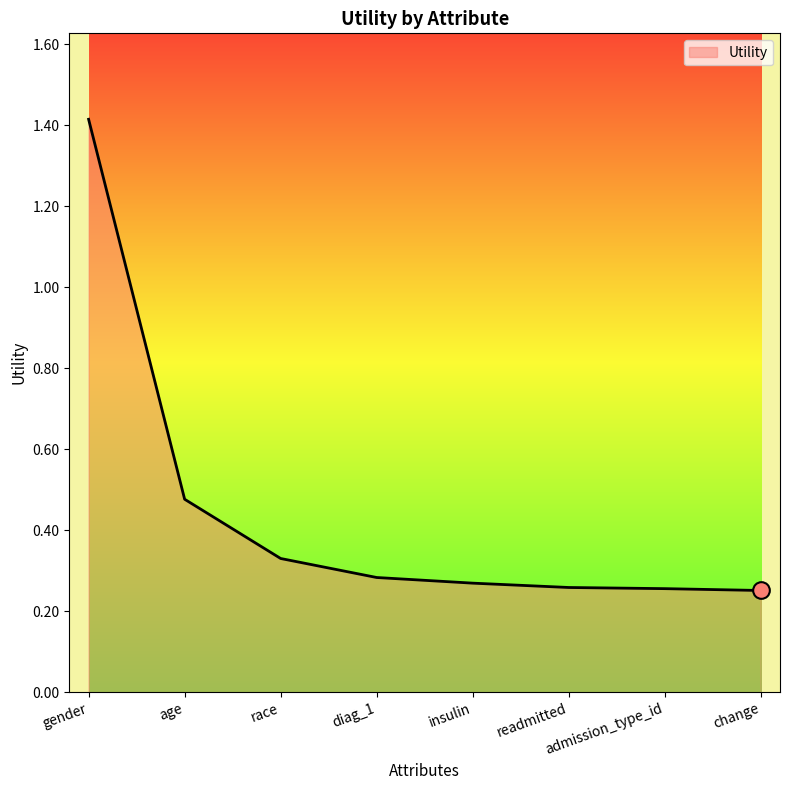

True or false: there are more than 1 points higher than both neighbors.

False